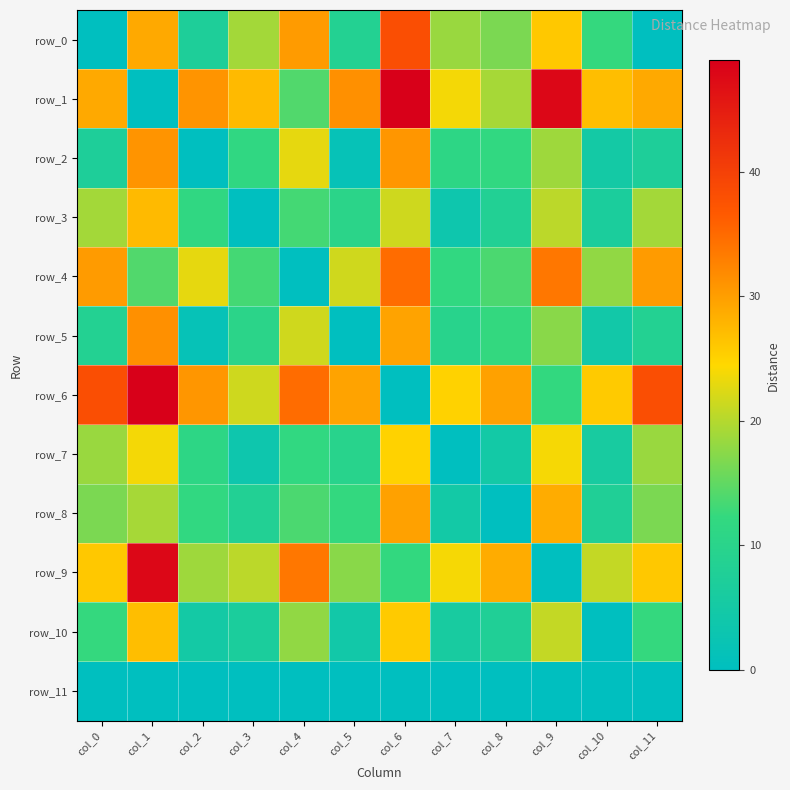

Between col_1 and col_9, which is larger?

col_1